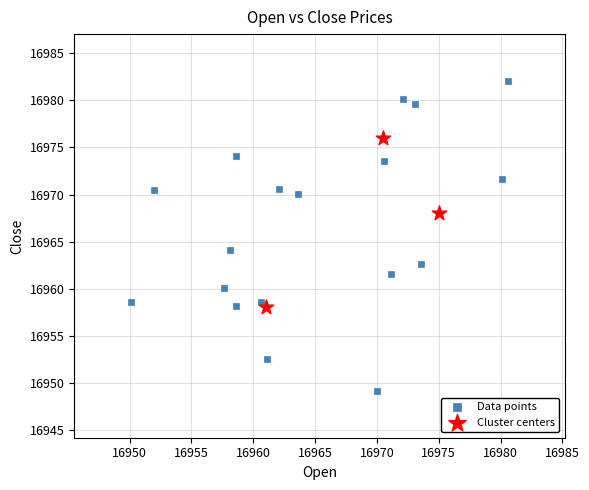

Which series reaches the minimum Y coordinate?

Data points